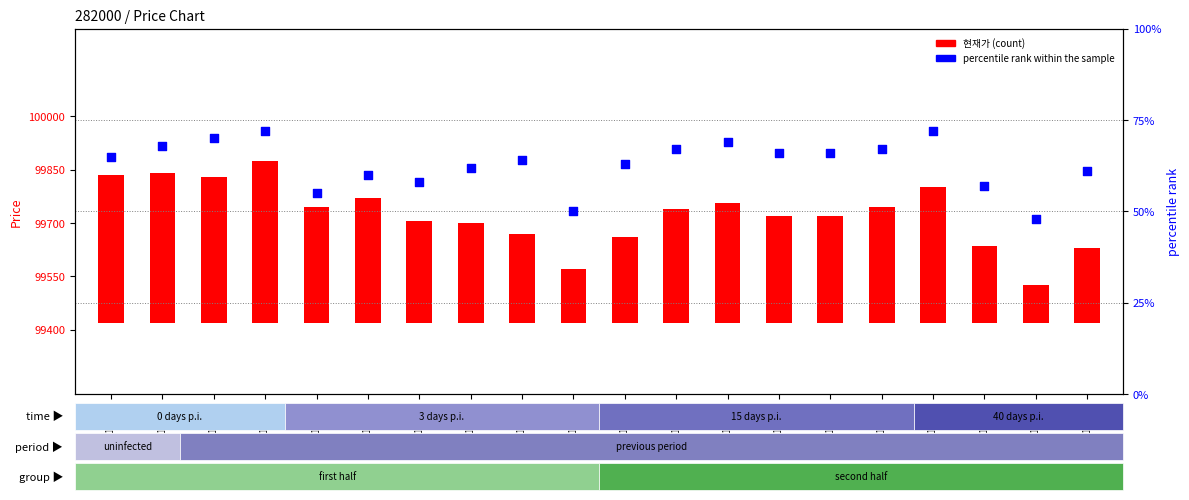

At which category is the sum across all series the highest?

20210617